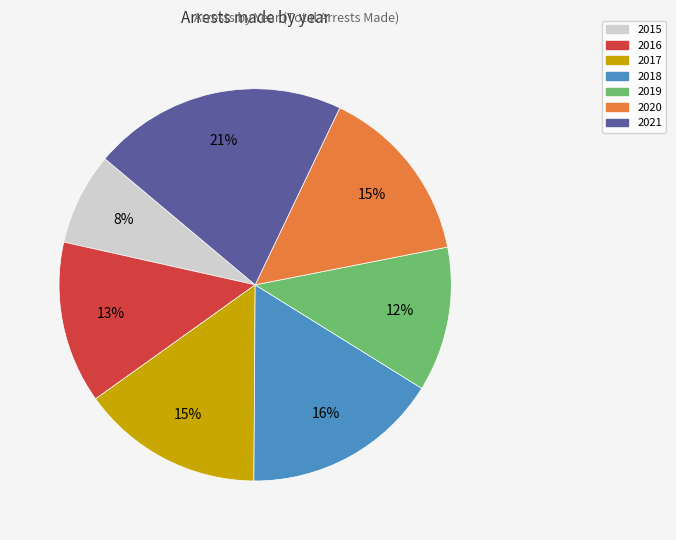

Which slice is the smallest?

2015